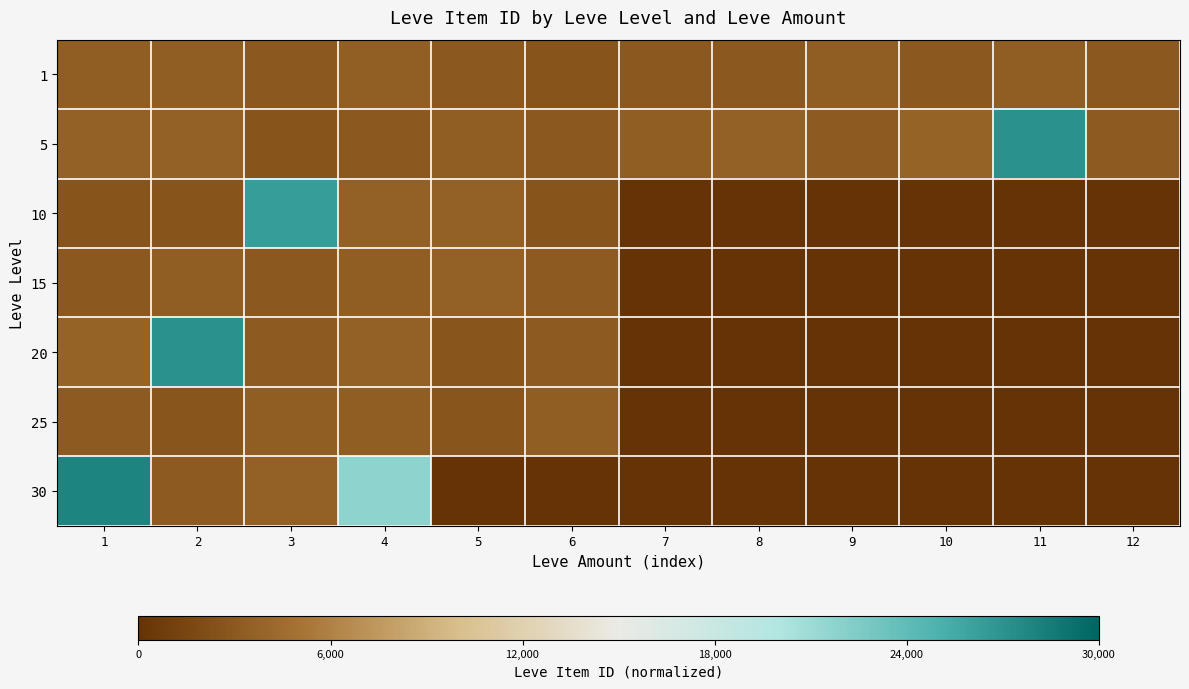

At which category is the sum across all series the highest?

1